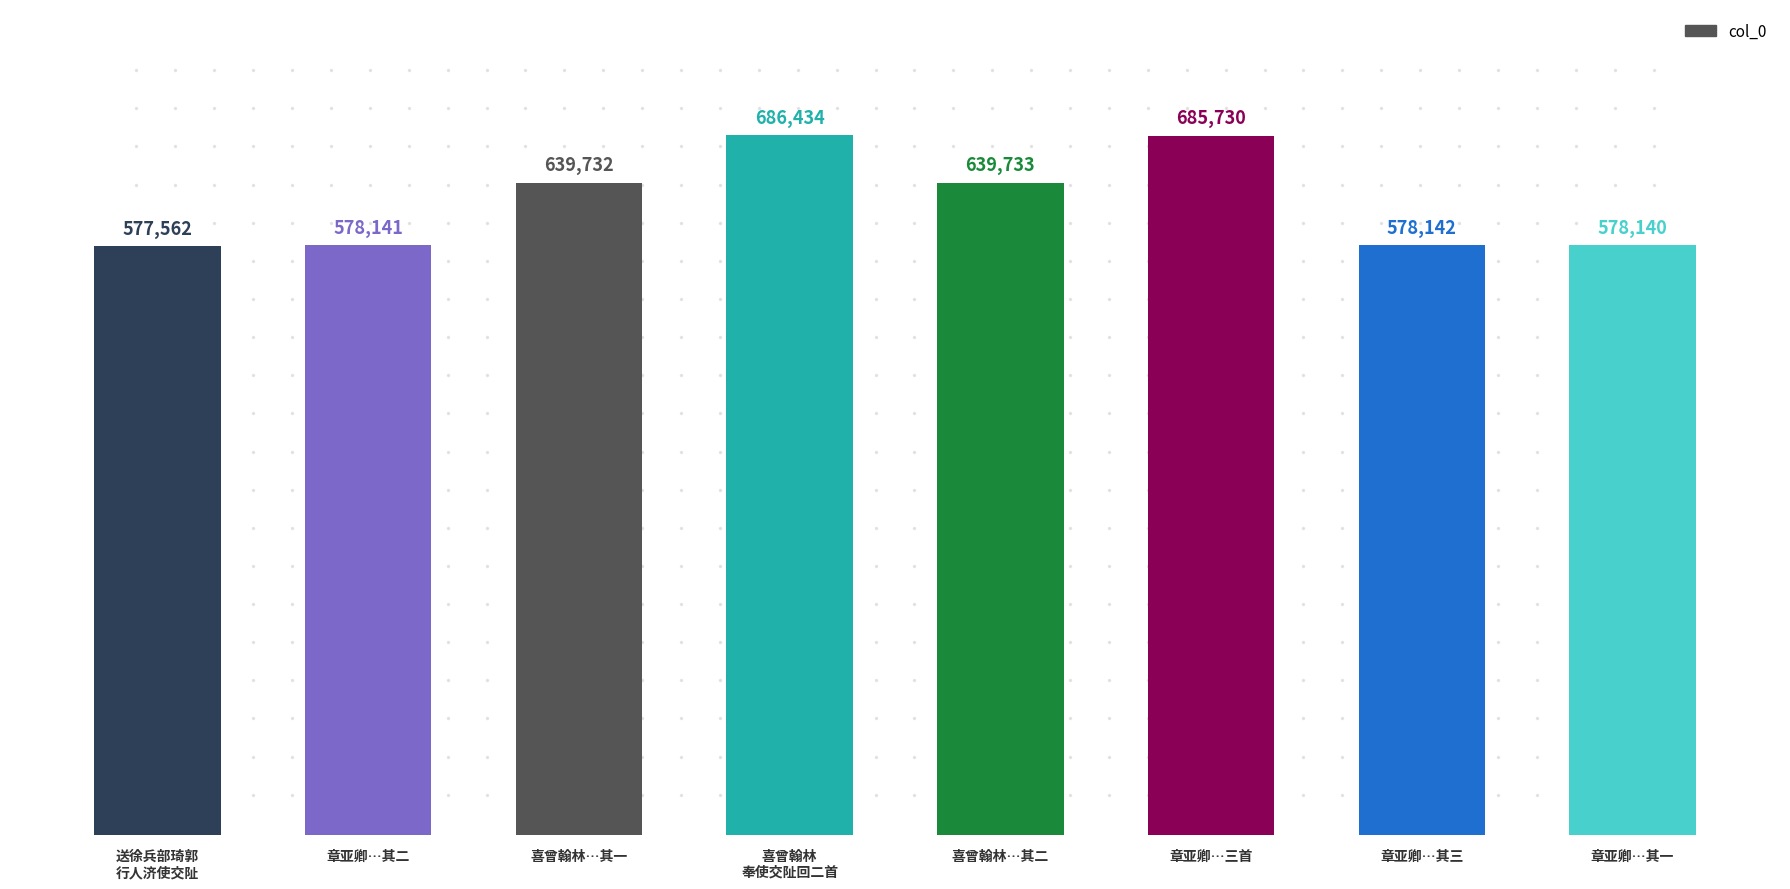

Reading left to right, extract all data points from this chart.

送徐兵部琦郭
行人济使交阯=577562	章亚卿…其二=578141	喜曾翰林…其一=639732	喜曾翰林
奉使交阯回二首=686434	喜曾翰林…其二=639733	章亚卿…三首=685730	章亚卿…其三=578142	章亚卿…其一=578140